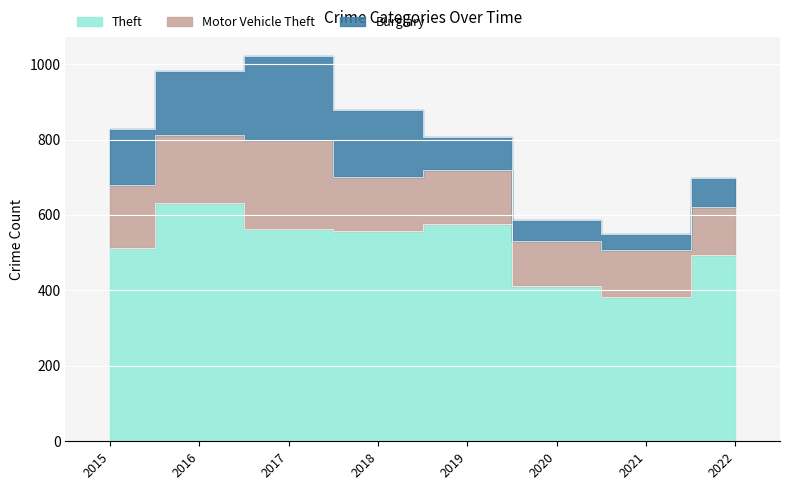

At which label does Burglary first exceed 148?

2016